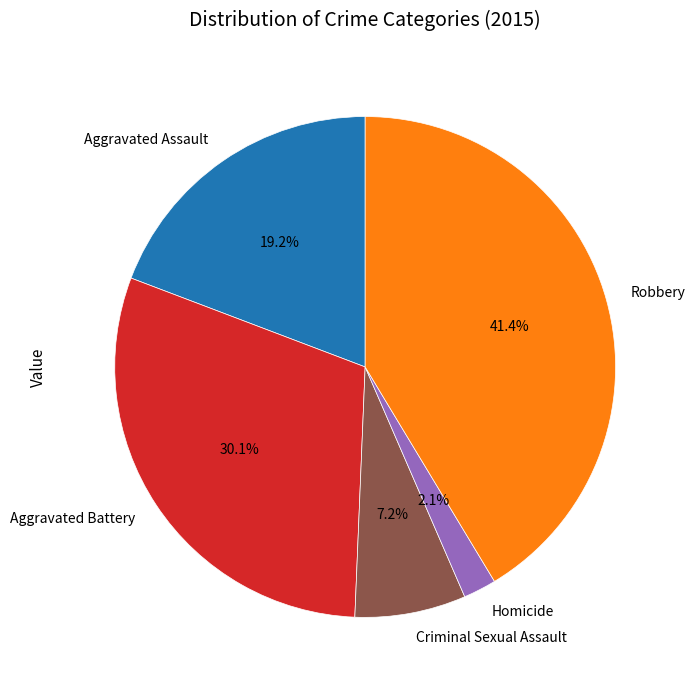

What portion of the pie excludes Robbery?

58.6%